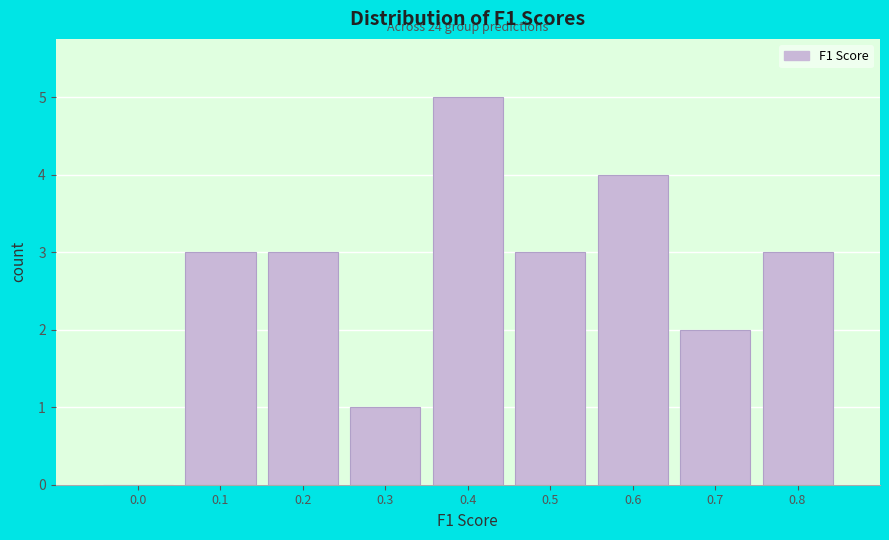

Reading left to right, transcribe all the data shown in this chart.

0.0=0	0.1=3	0.2=3	0.3=1	0.4=5	0.5=3	0.6=4	0.7=2	0.8=3